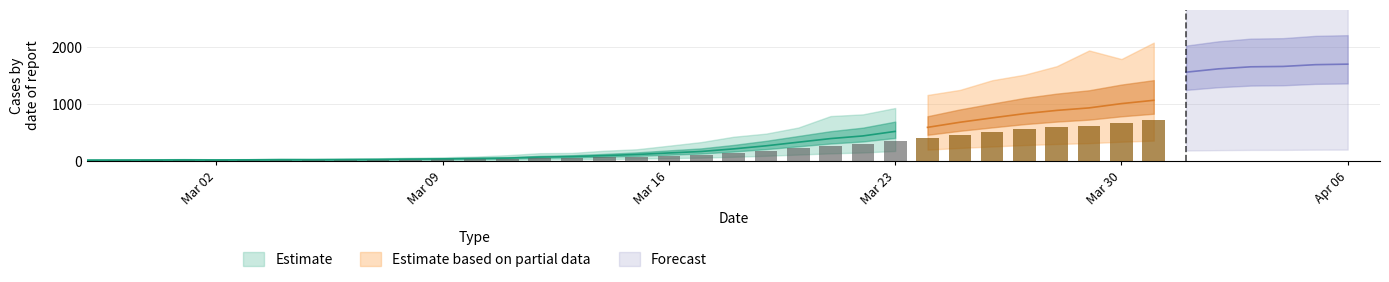

List the labels in order of value, smallest first.

2020-02-27, 2020-02-28, 2020-02-29, 2020-03-02, 2020-03-01, 2020-03-03, 2020-03-04, 2020-03-05, 2020-03-06, 2020-03-07, 2020-03-08, 2020-03-09, 2020-03-10, 2020-03-11, 2020-03-12, 2020-03-13, 2020-03-14, 2020-03-15, 2020-03-16, 2020-03-17, 2020-03-18, 2020-03-19, 2020-03-20, 2020-03-21, 2020-03-22, 2020-03-23, 2020-03-24, 2020-03-25, 2020-03-26, 2020-03-27, 2020-03-28, 2020-03-29, 2020-03-30, 2020-03-31, 2020-04-01, 2020-04-02, 2020-04-03, 2020-04-04, 2020-04-05, 2020-04-06